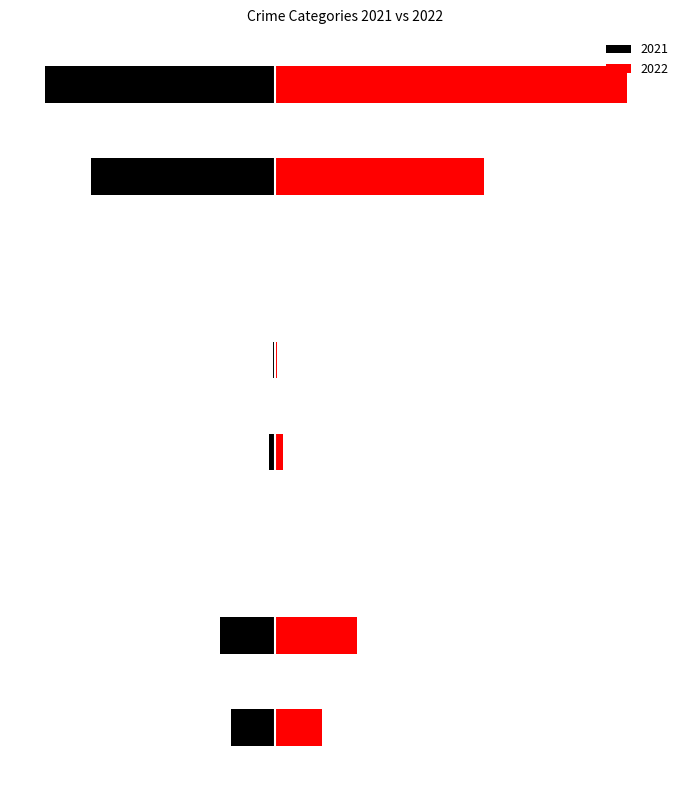

How many values in the 2022 series are below 92?

4